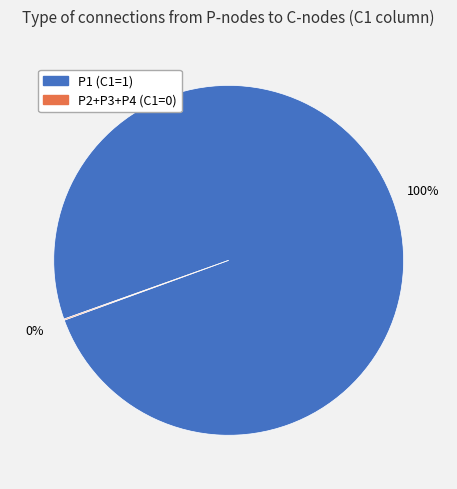

Does any single category account for the majority?

Yes